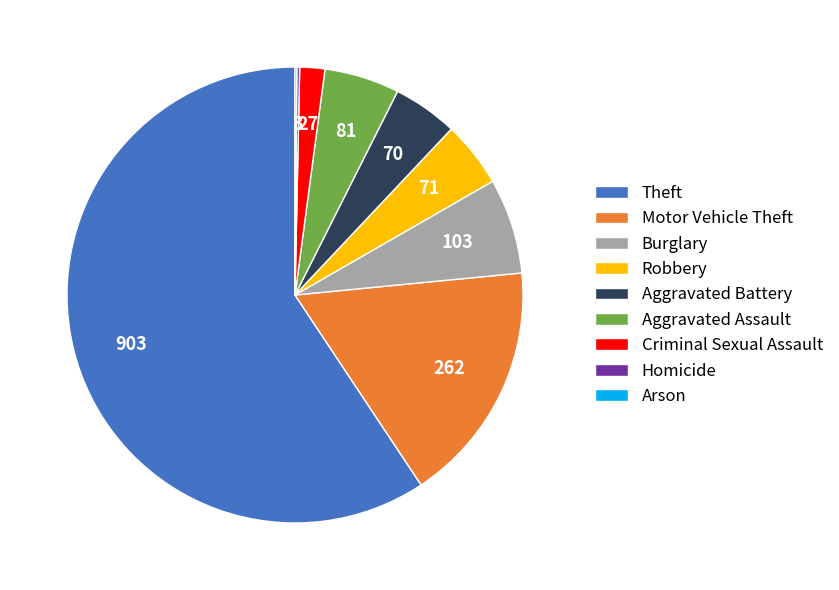

True or false: Criminal Sexual Assault accounts for 2% of the total.

True